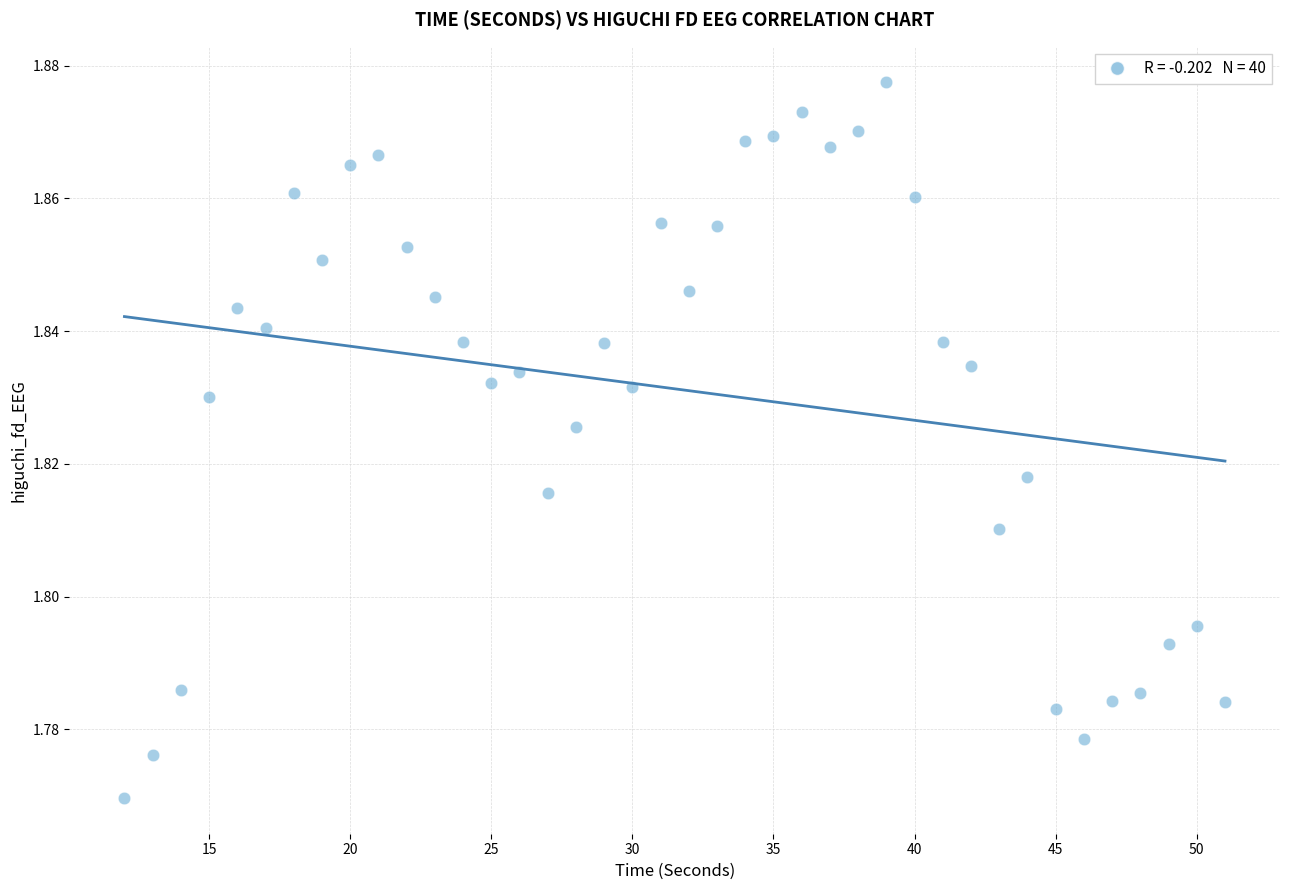

What is the range of X values (max minus min)?

39.0